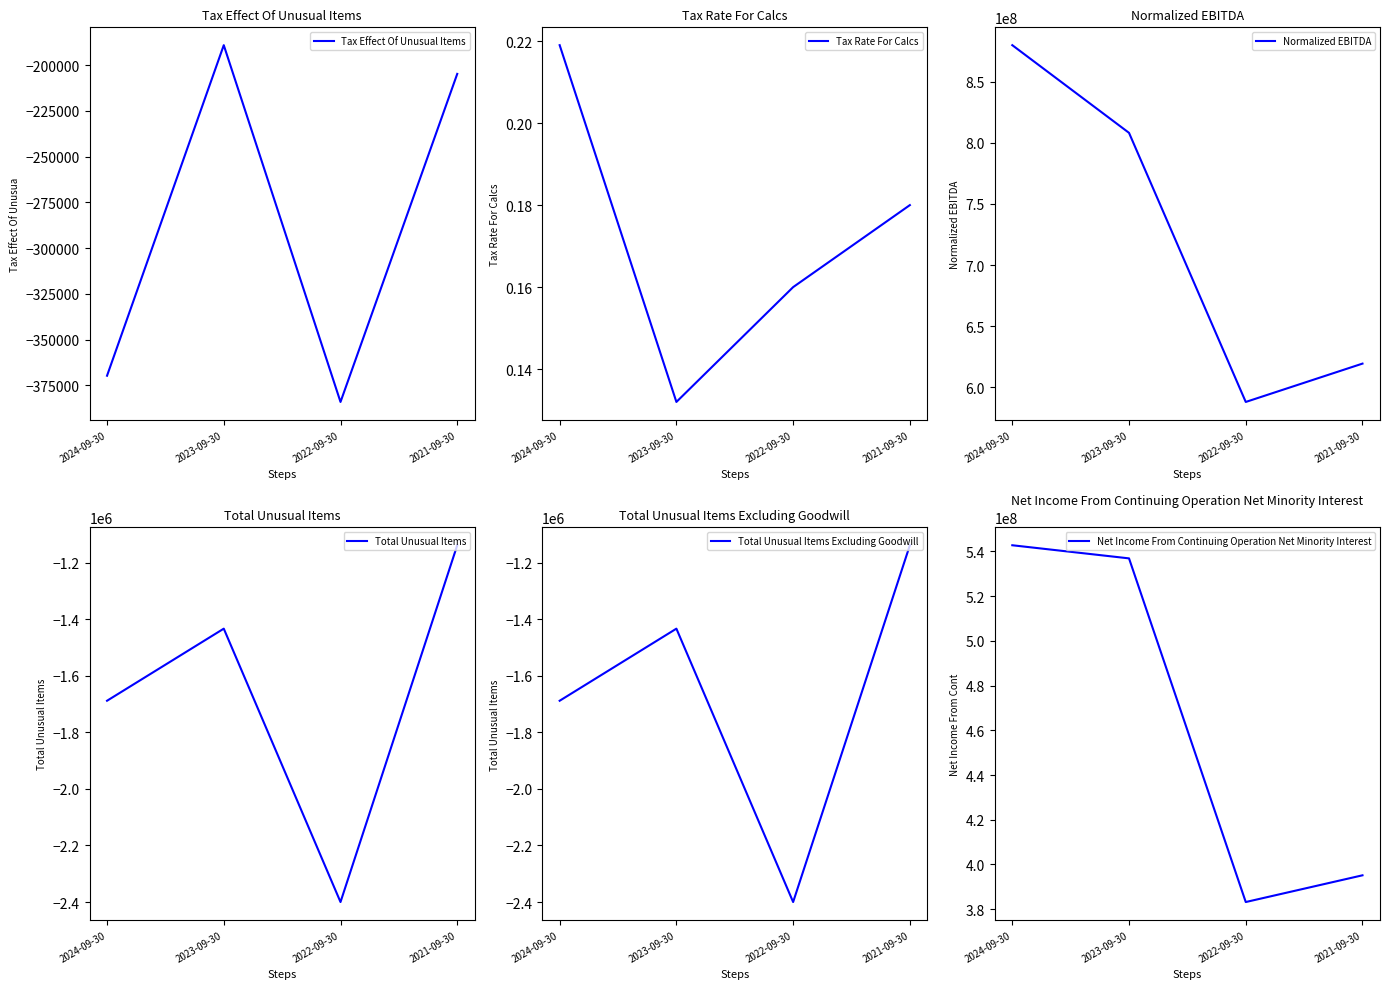

Does the chart display data point markers on the line(s)?

No